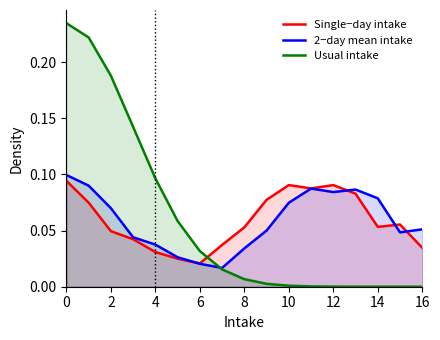

What is the difference between the highest and lowest values at 9?

0.1